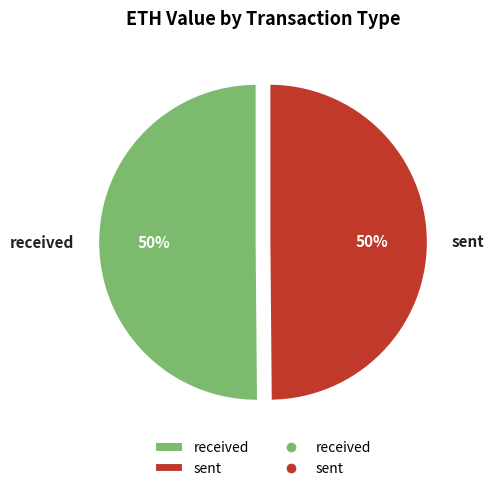

To the nearest percent, what is the combined percentage of sent and received?

100%